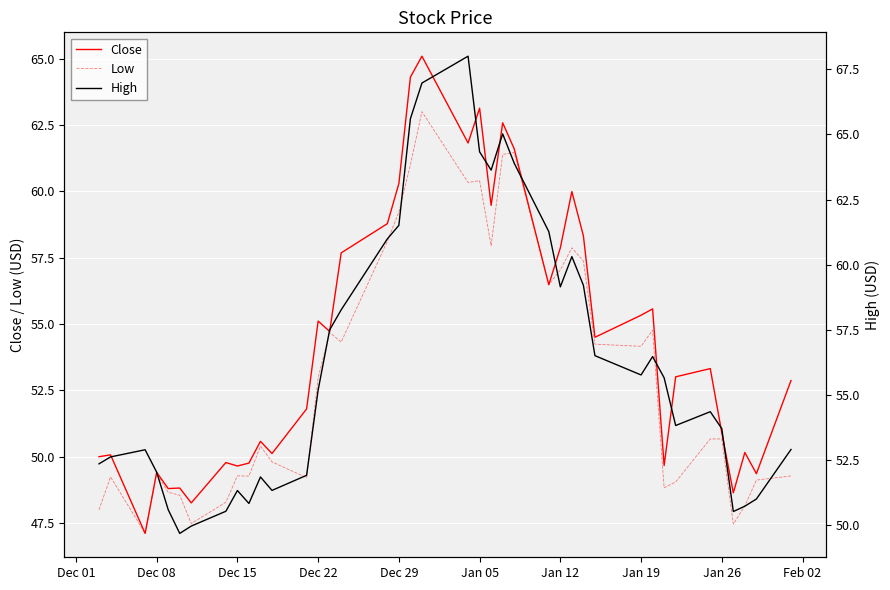

What is the minimum value for Low?

47.1